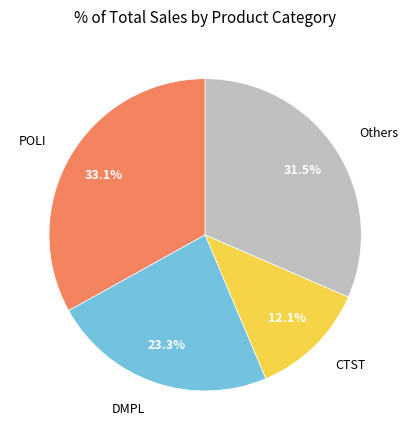

Does any single category account for the majority?

No